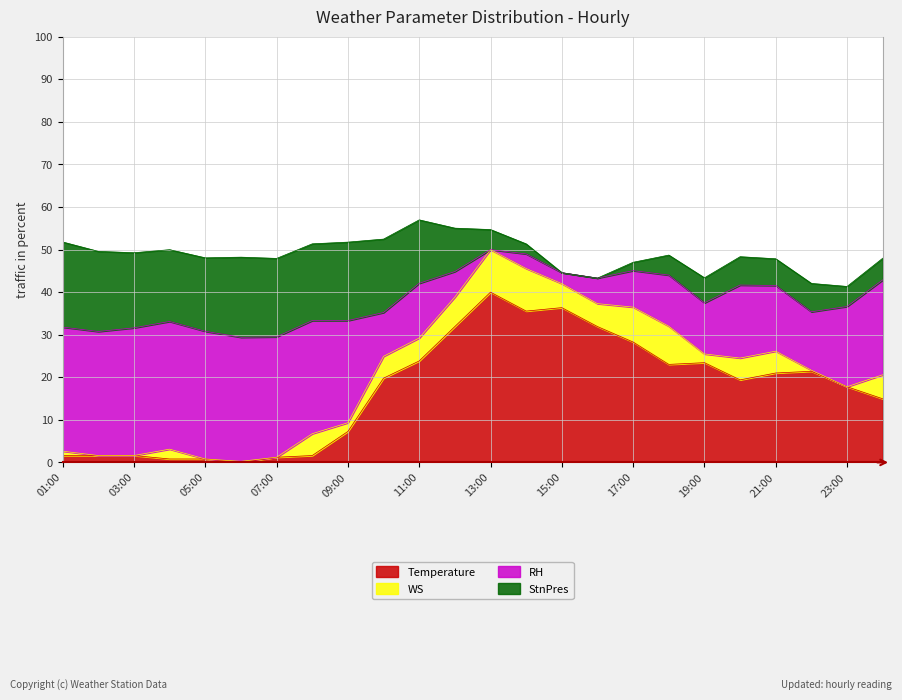

What is the lowest value of the RH series?

0.3